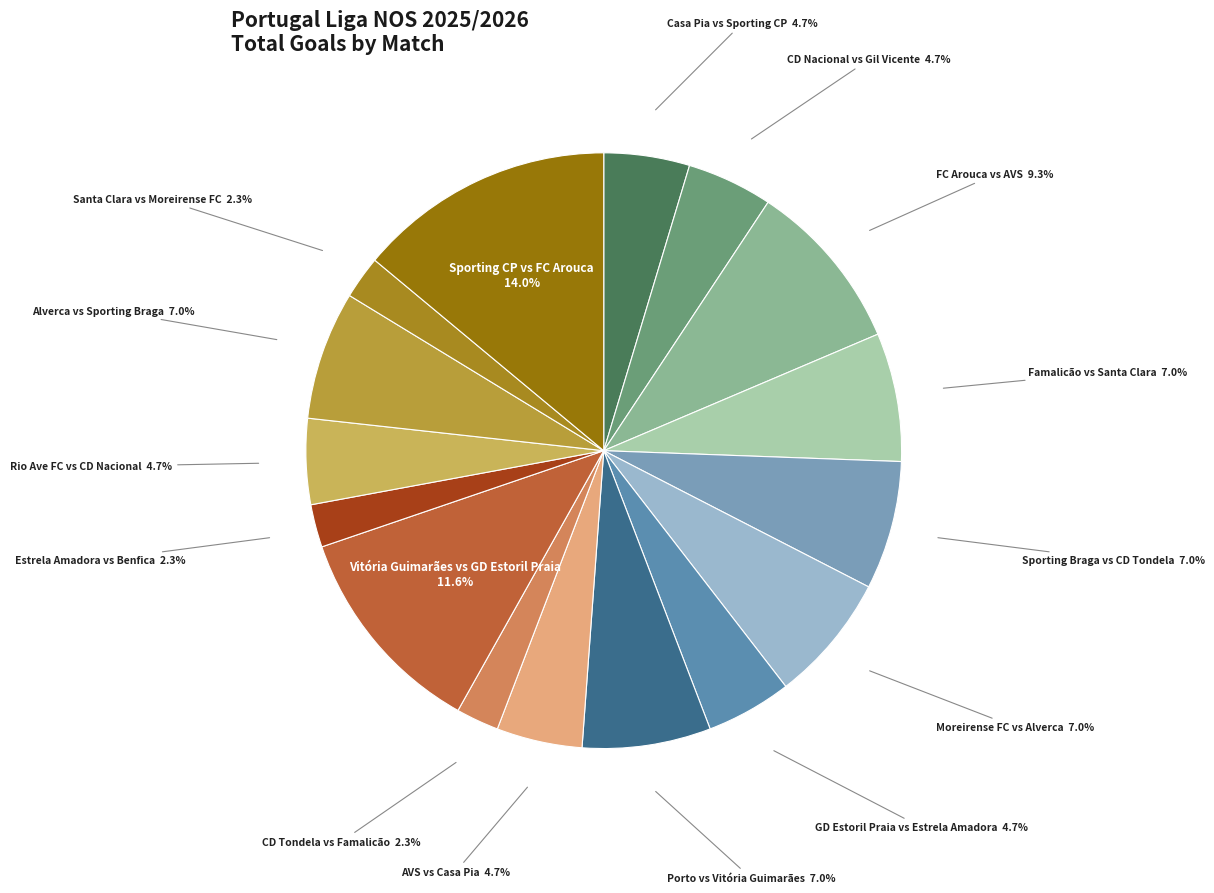

Is there any slice that represents more than half of the pie?

No